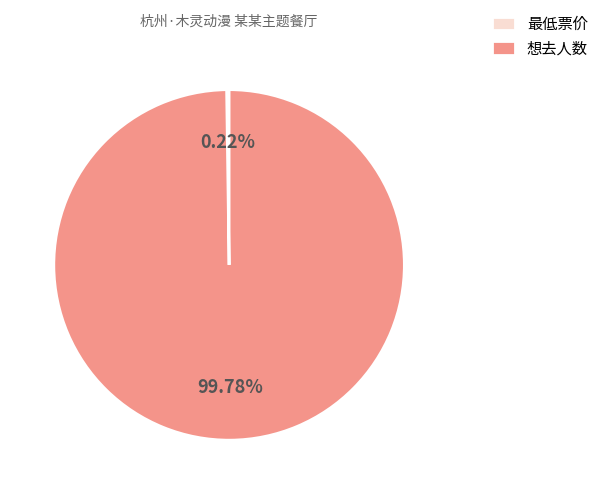

Is there any slice that represents more than half of the pie?

Yes